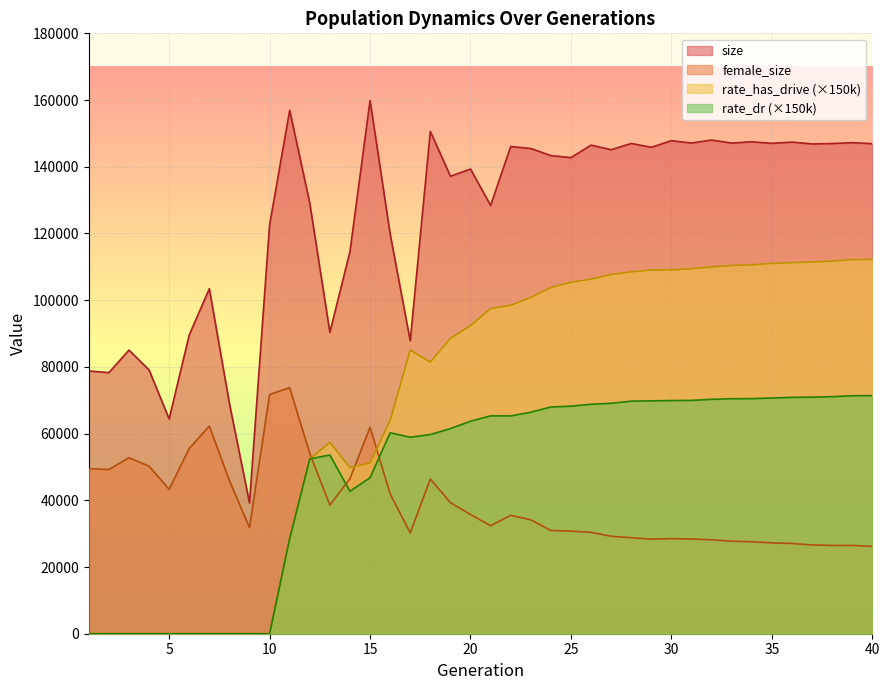

How many values in the rate_dr series exceed 65295?

20